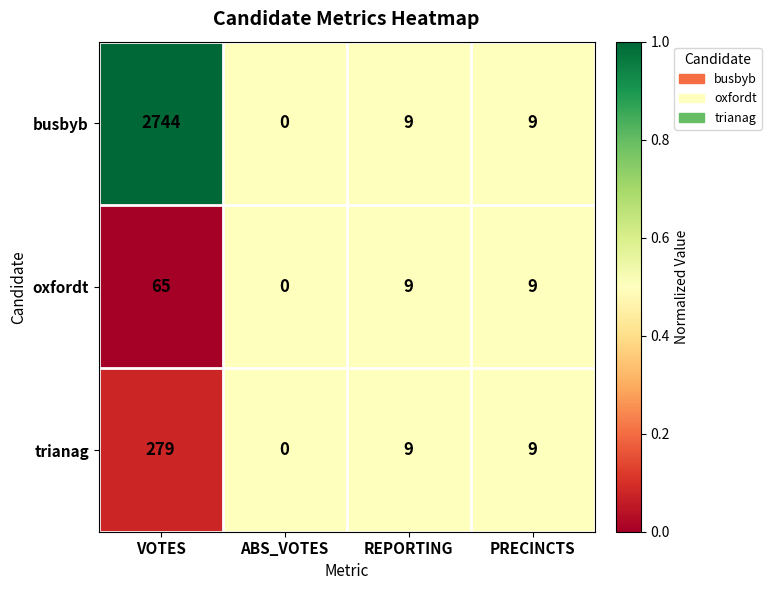

List the series in order of their peak value, lowest first.

oxfordt, trianag, busbyb